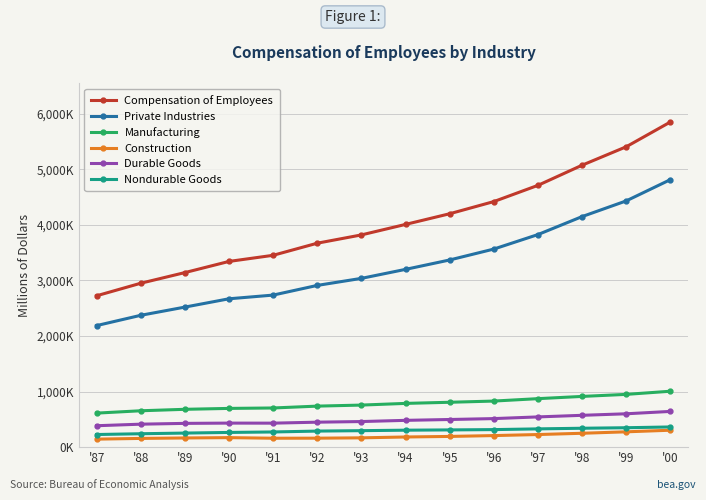

What is the difference between the Private Industries values at '95 and '88?

995442